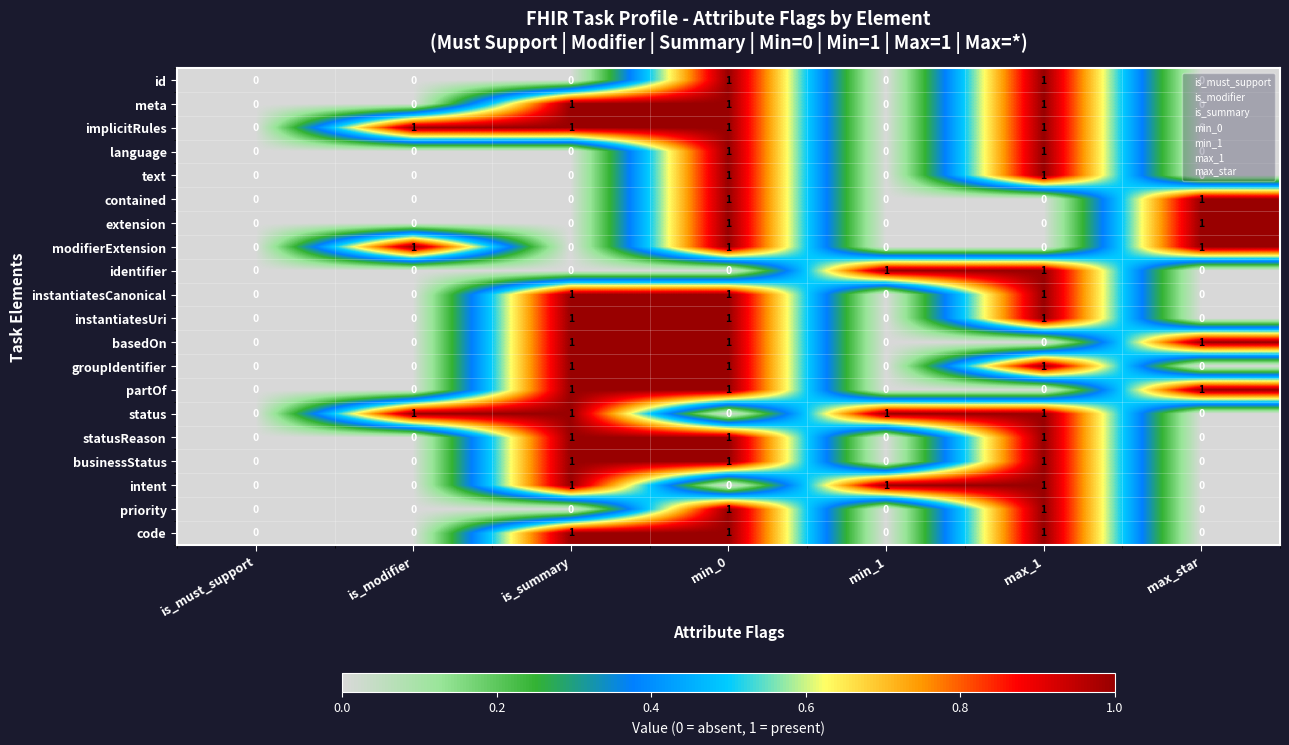

How many positive values does the basedOn series have?

3